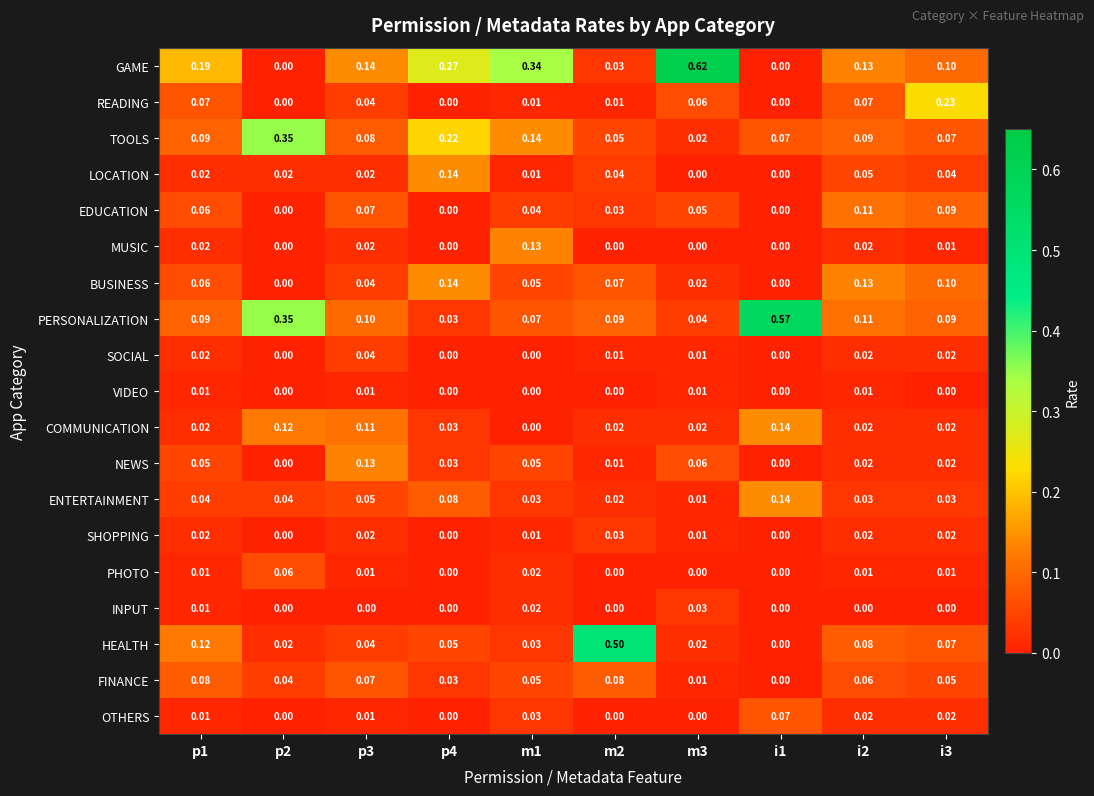

Is the value of BUSINESS at p3 greater than the value of FINANCE at i2?

No